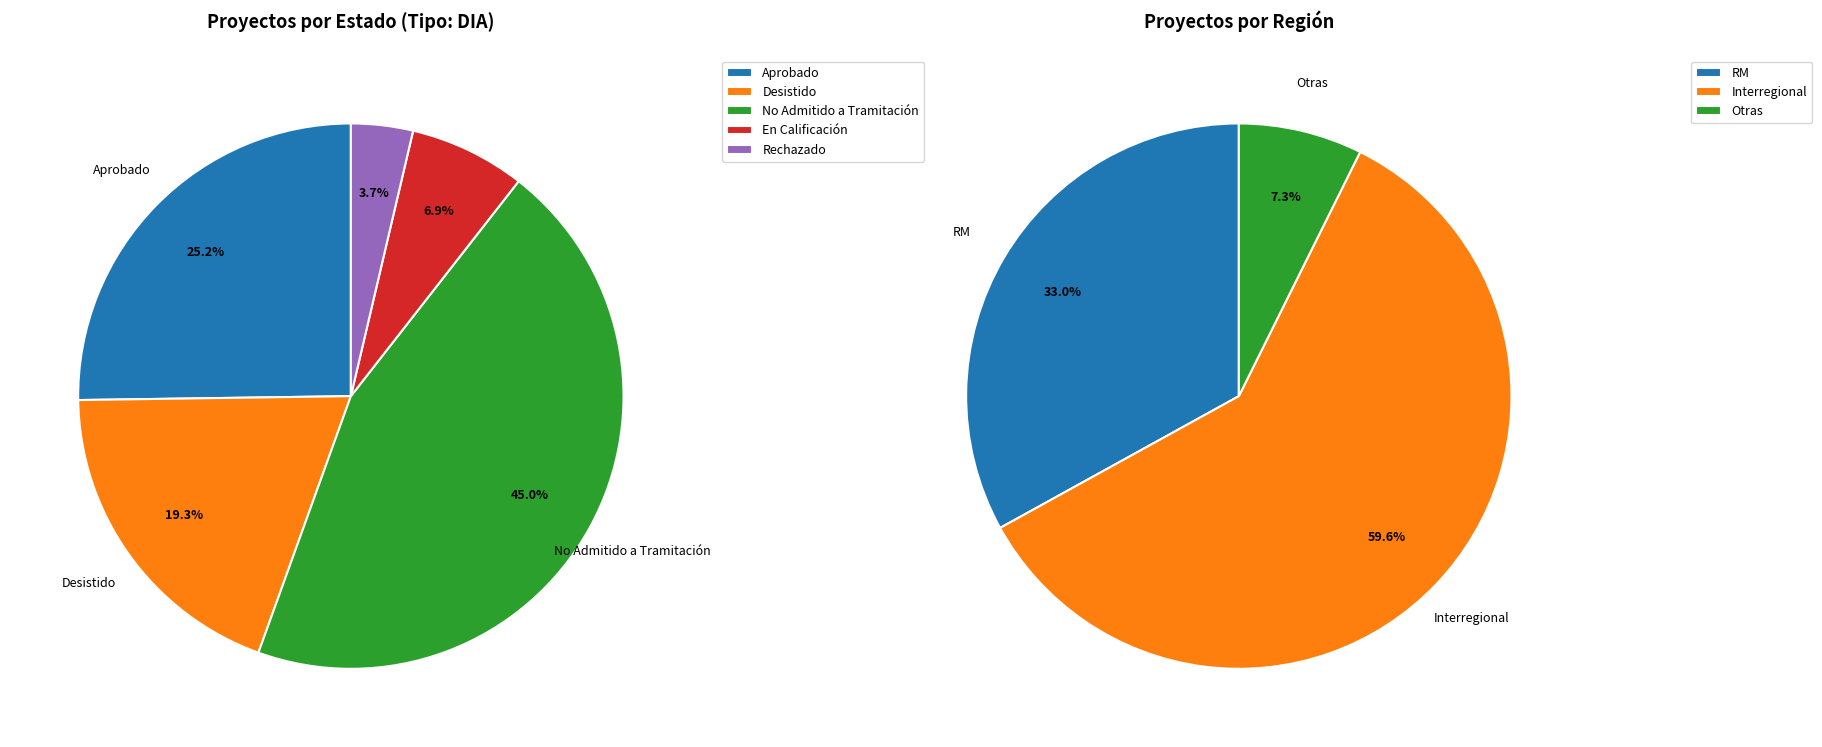

Combined, what portion of the pie is Aprobado and Rechazado?

28.9%